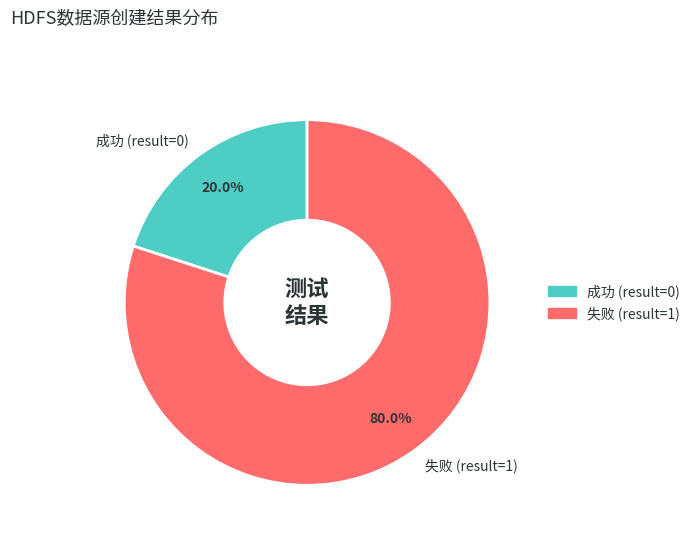

Does 成功 (result=0) represent more than half of the total?

No